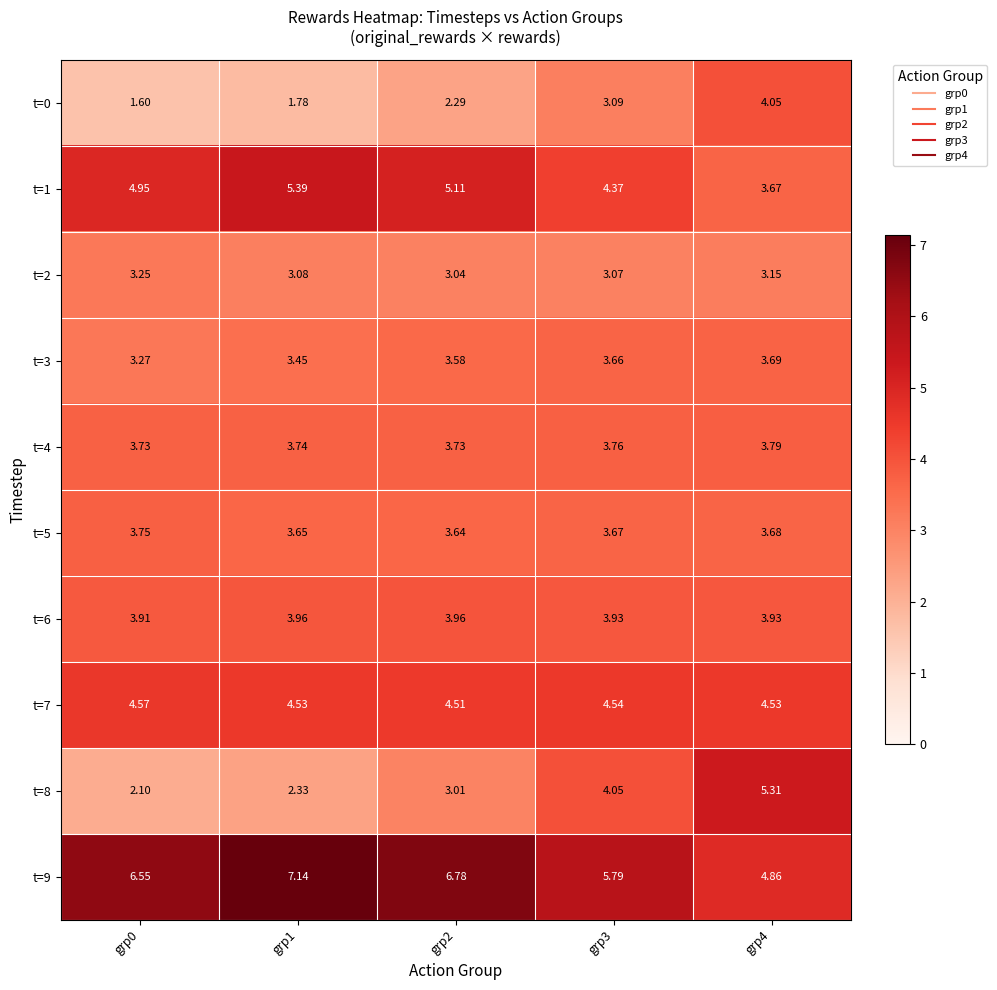

Which series changed the most between grp1 and grp2?

t=8